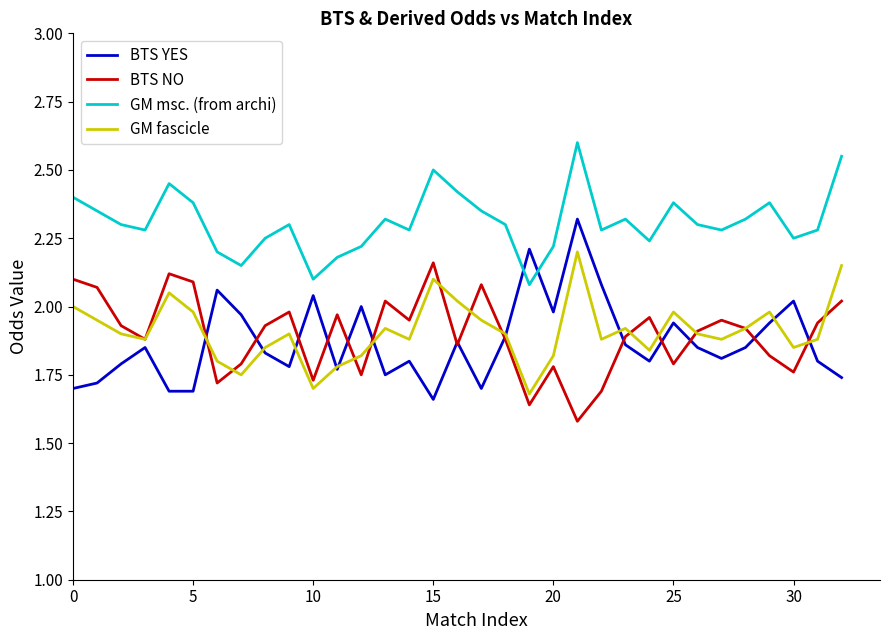

Which series has the widest spread of values?

BTS YES